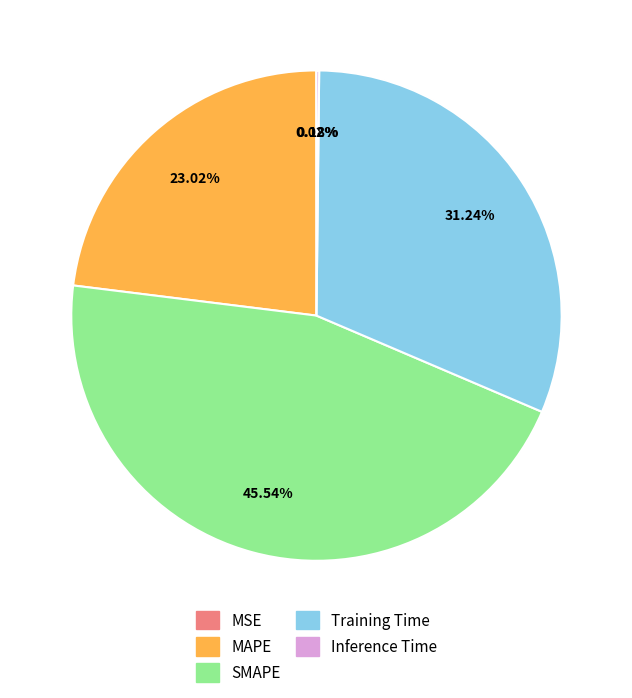

To the nearest percent, what is the difference between the largest and smallest slice percentages?

46%